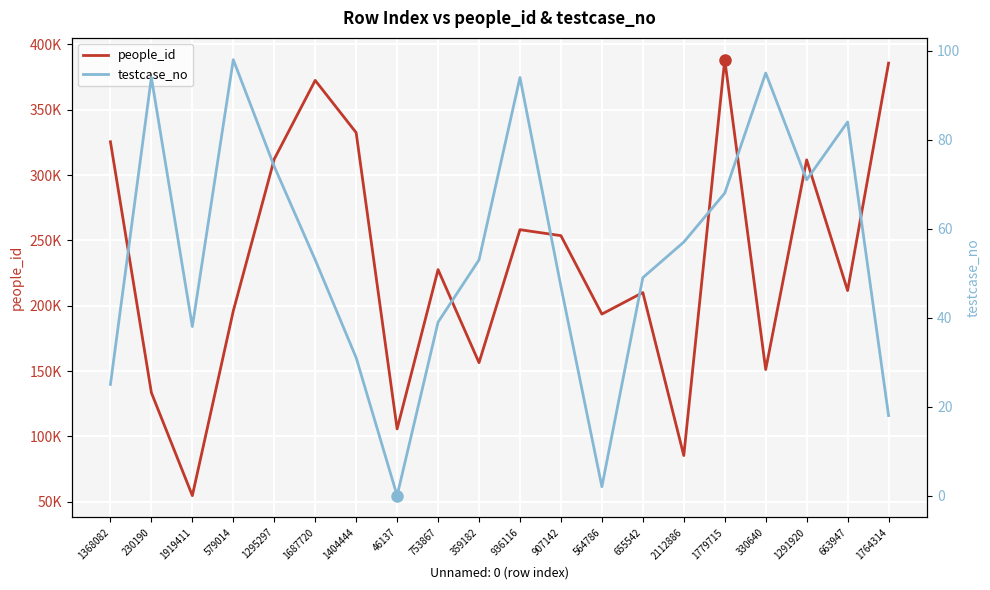

How many data points in testcase_no are less than 53?

9